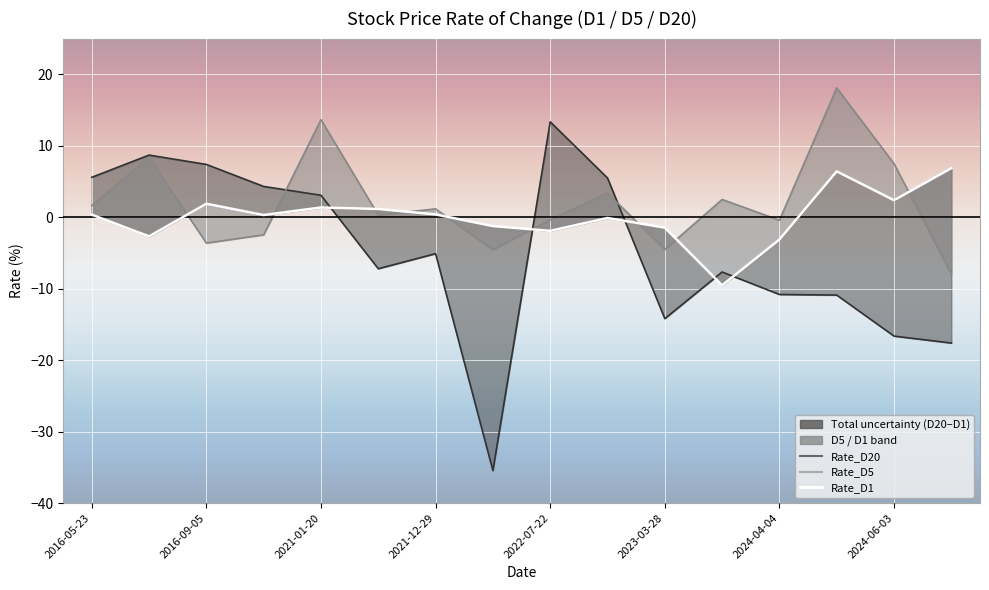

At how many categories does at least one series exceed -25?

16